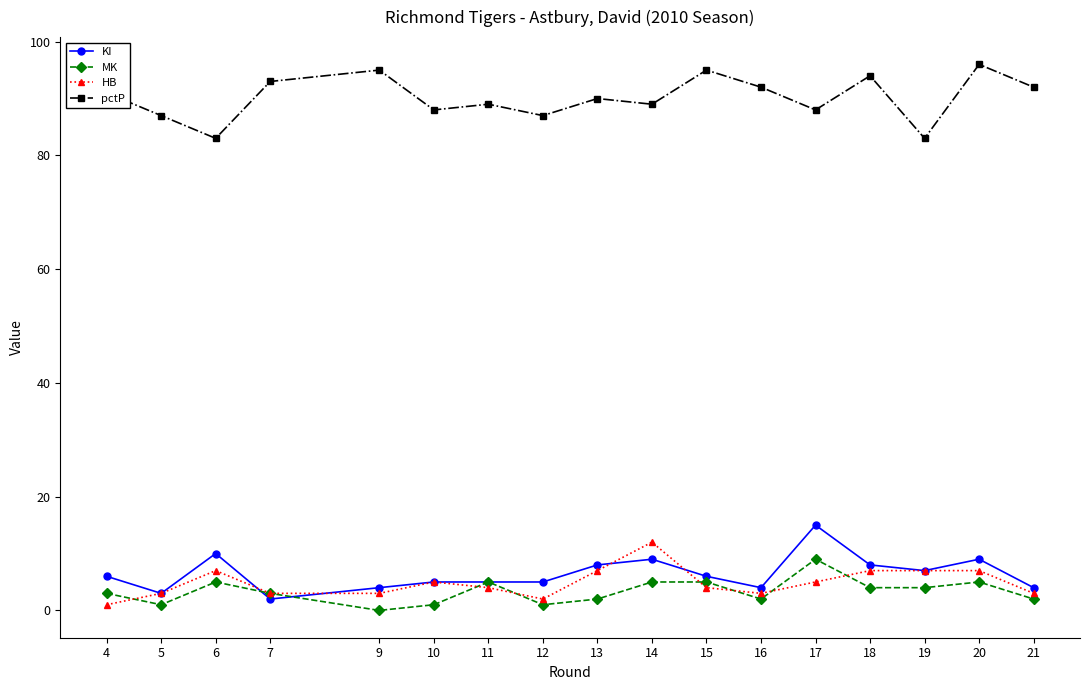

True or false: MK has more than 0 points higher than both neighbors.

True